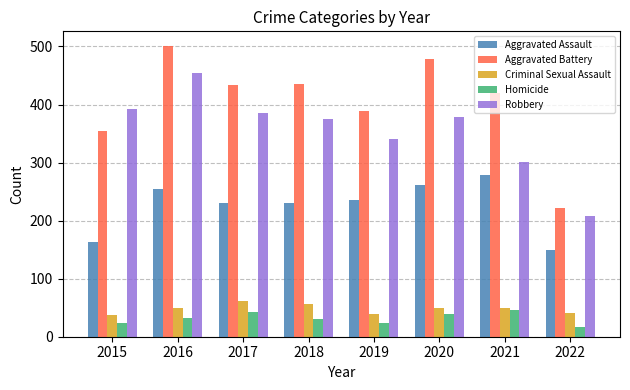

At which label does Aggravated Assault first exceed 235?

2016